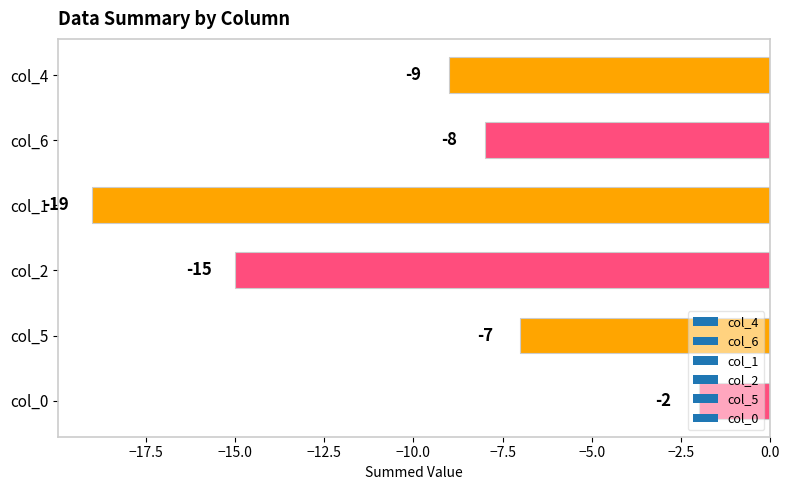

How many data points does each series have?

6